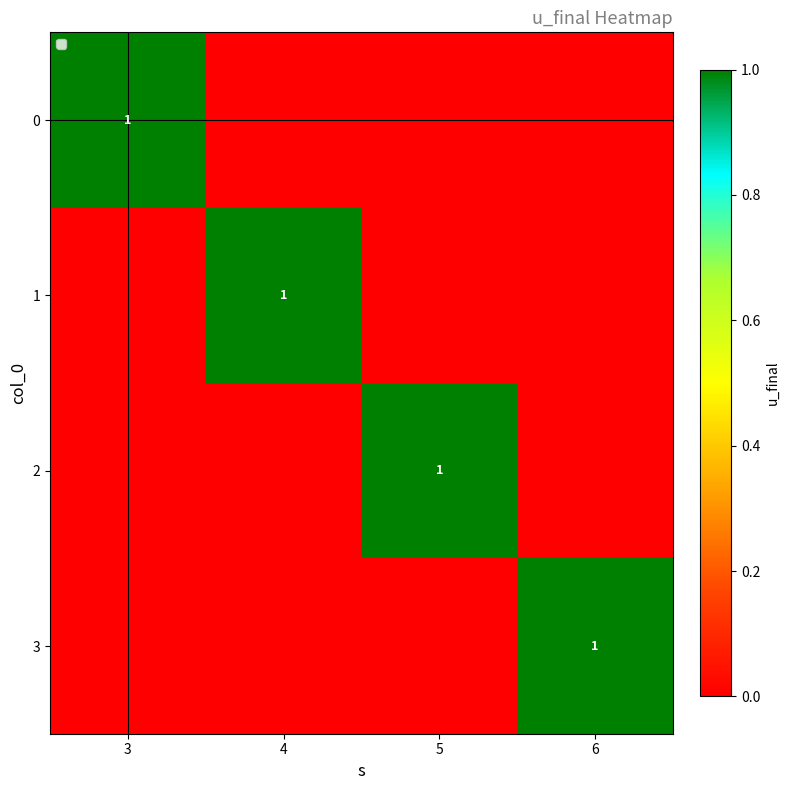

Is it true that 1 equals -1 at 6?

False